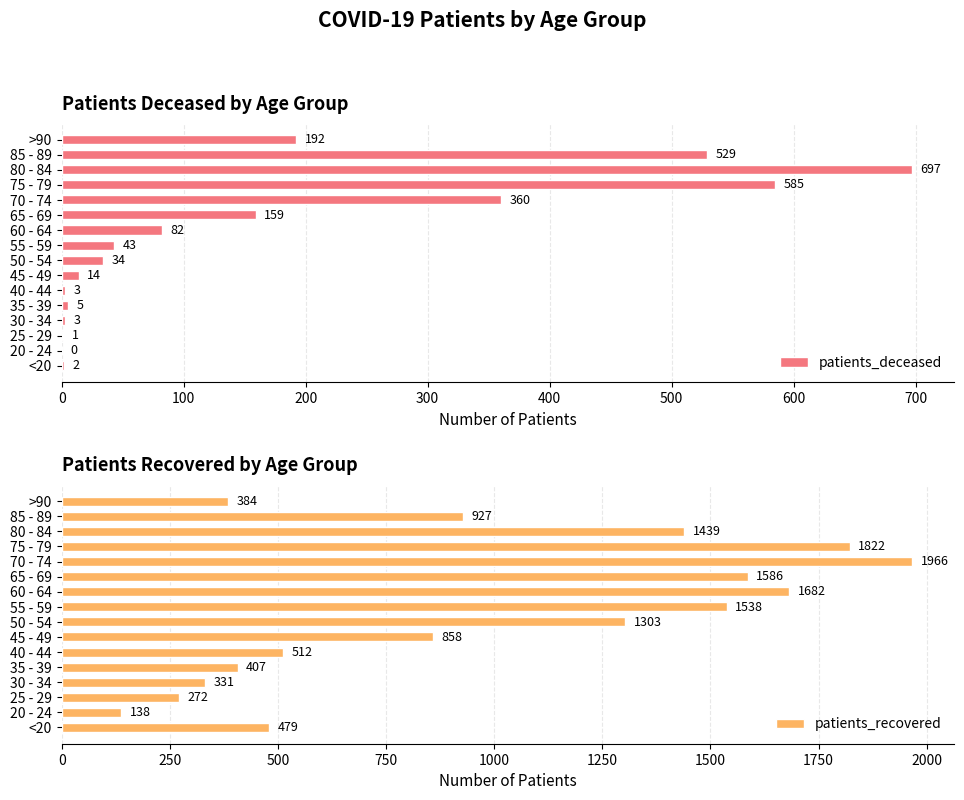

The patients_recovered series shows 1682 at 60 - 64. True or false?

True